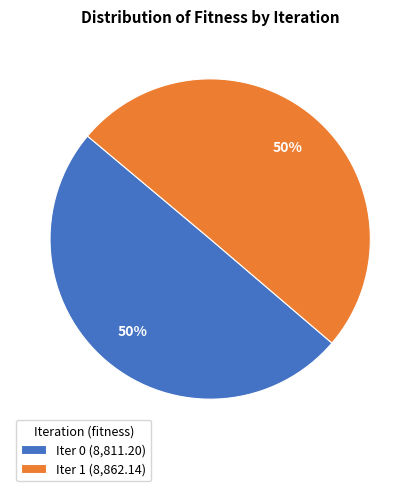

What is the ratio of the value at Iter 0 (8,811.20) to the value at Iter 1 (8,862.14)?

1.0